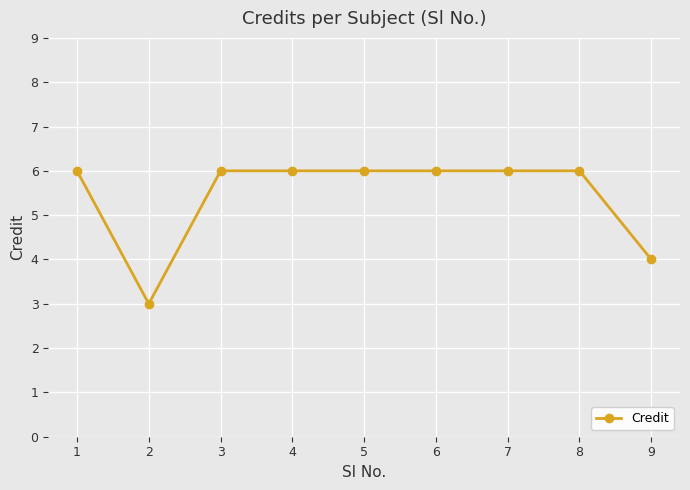

Which has a higher value, 8 or 2?

8